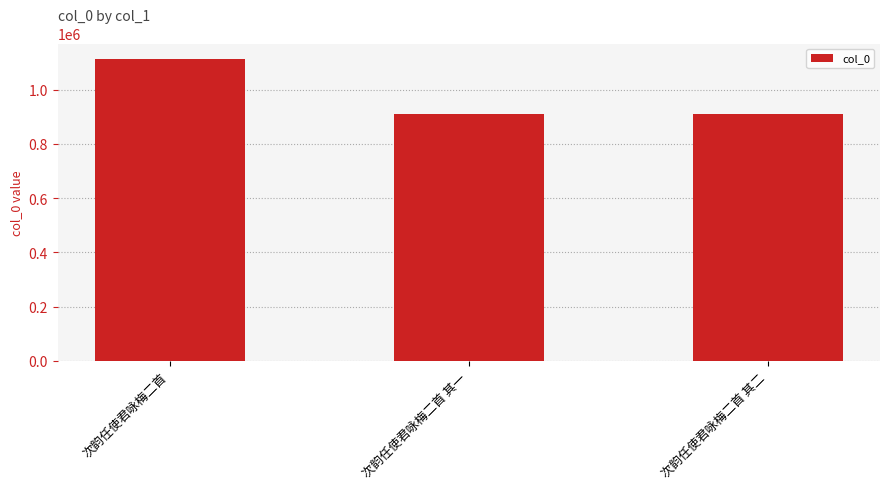

Which has a higher value, 次韵任使君咏梅二首 or 次韵任使君咏梅二首 其一?

次韵任使君咏梅二首